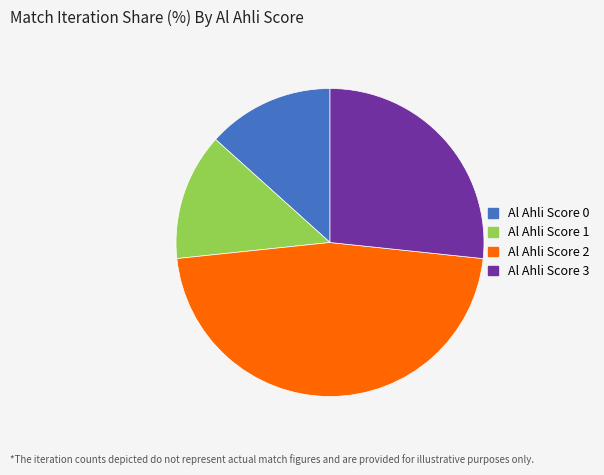

Is the sum of Al Ahli Score 2 and Al Ahli Score 0 greater than half?

Yes